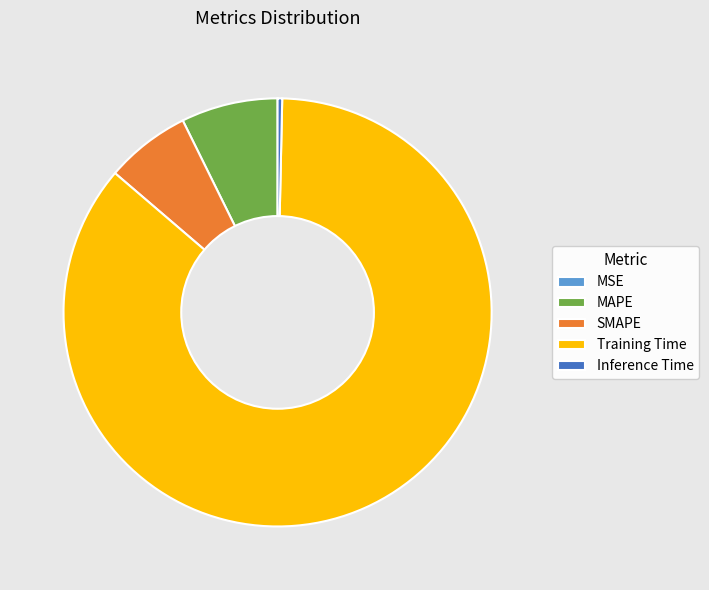

Does any single category account for the majority?

Yes